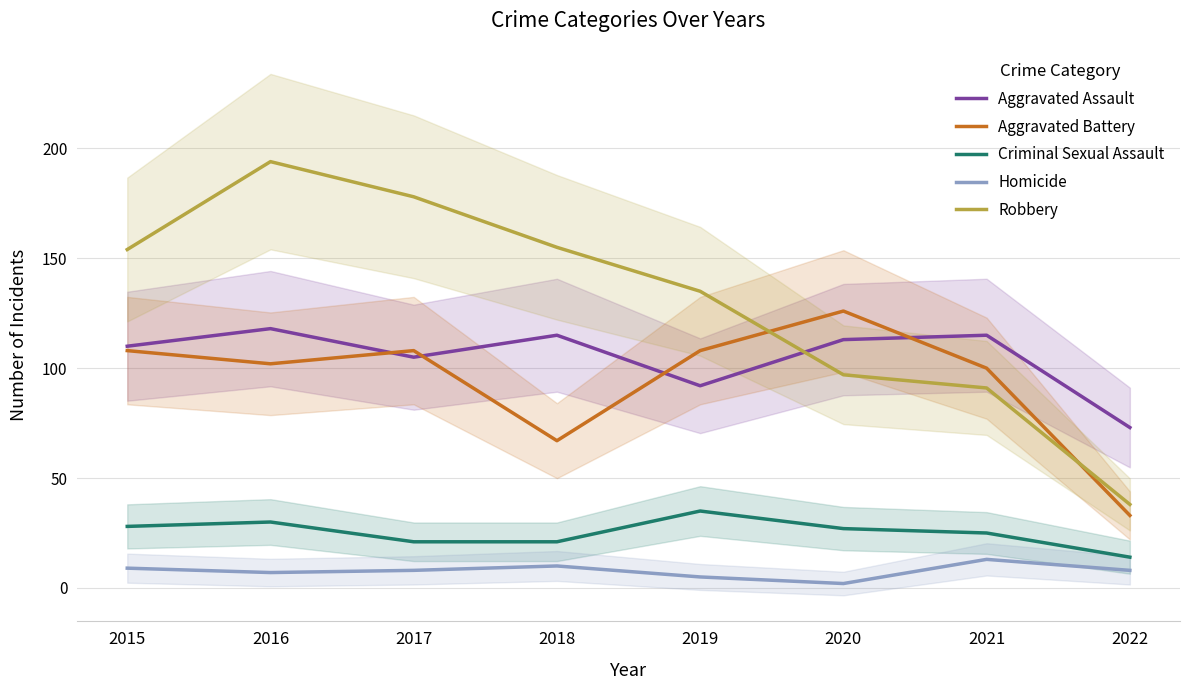

Which series has the largest total across all categories?

Robbery